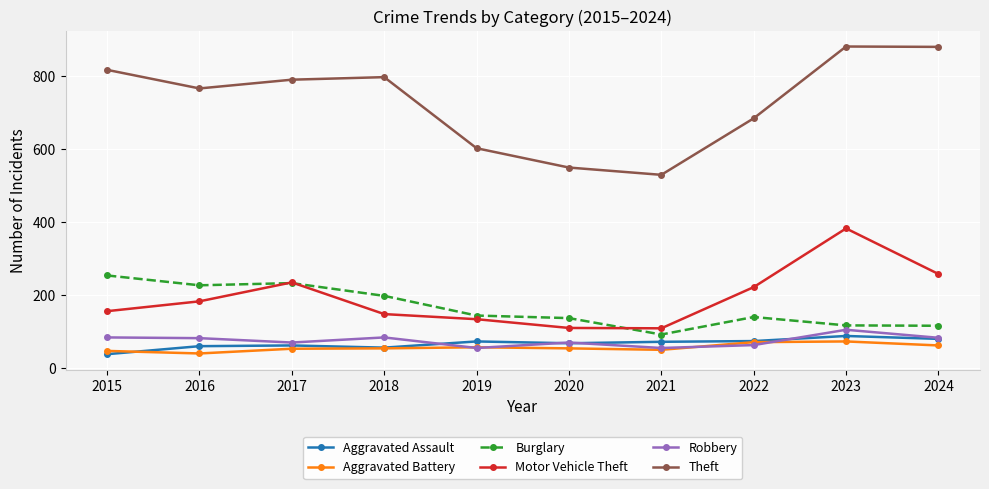

Which series has the largest total across all categories?

Theft